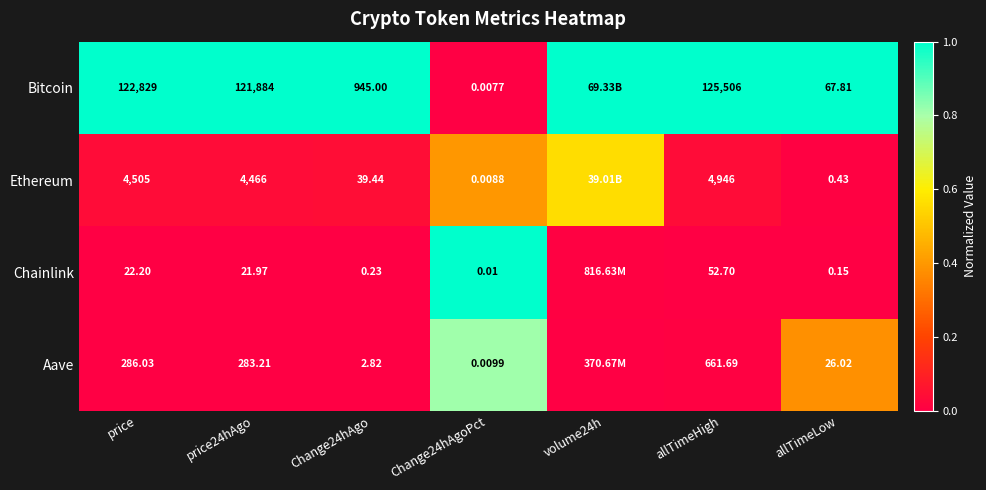

The Bitcoin series shows 0.5 at allTimeLow. True or false?

False